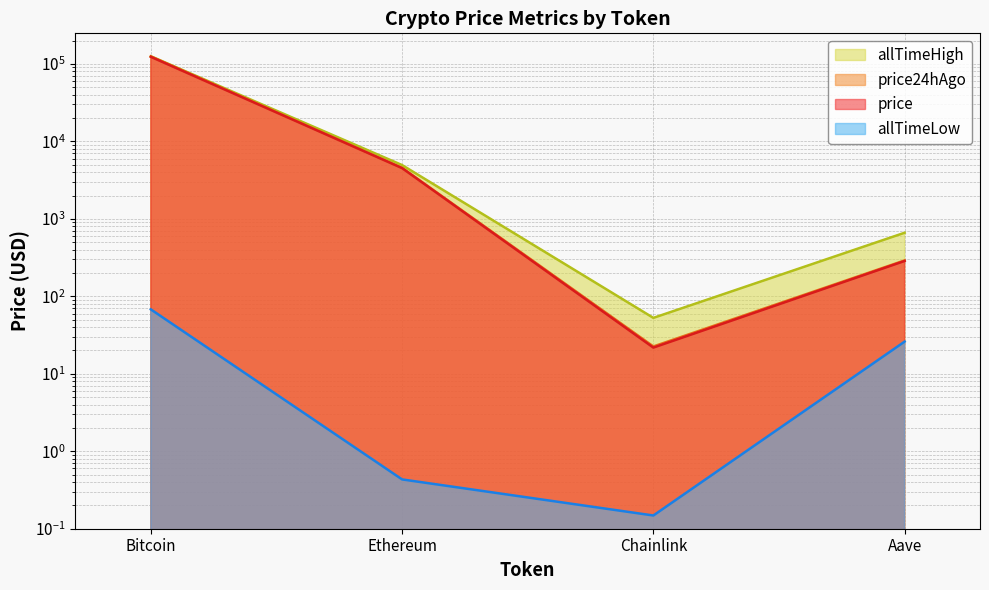

What is the difference between the allTimeHigh values at Ethereum and Chainlink?

4893.4